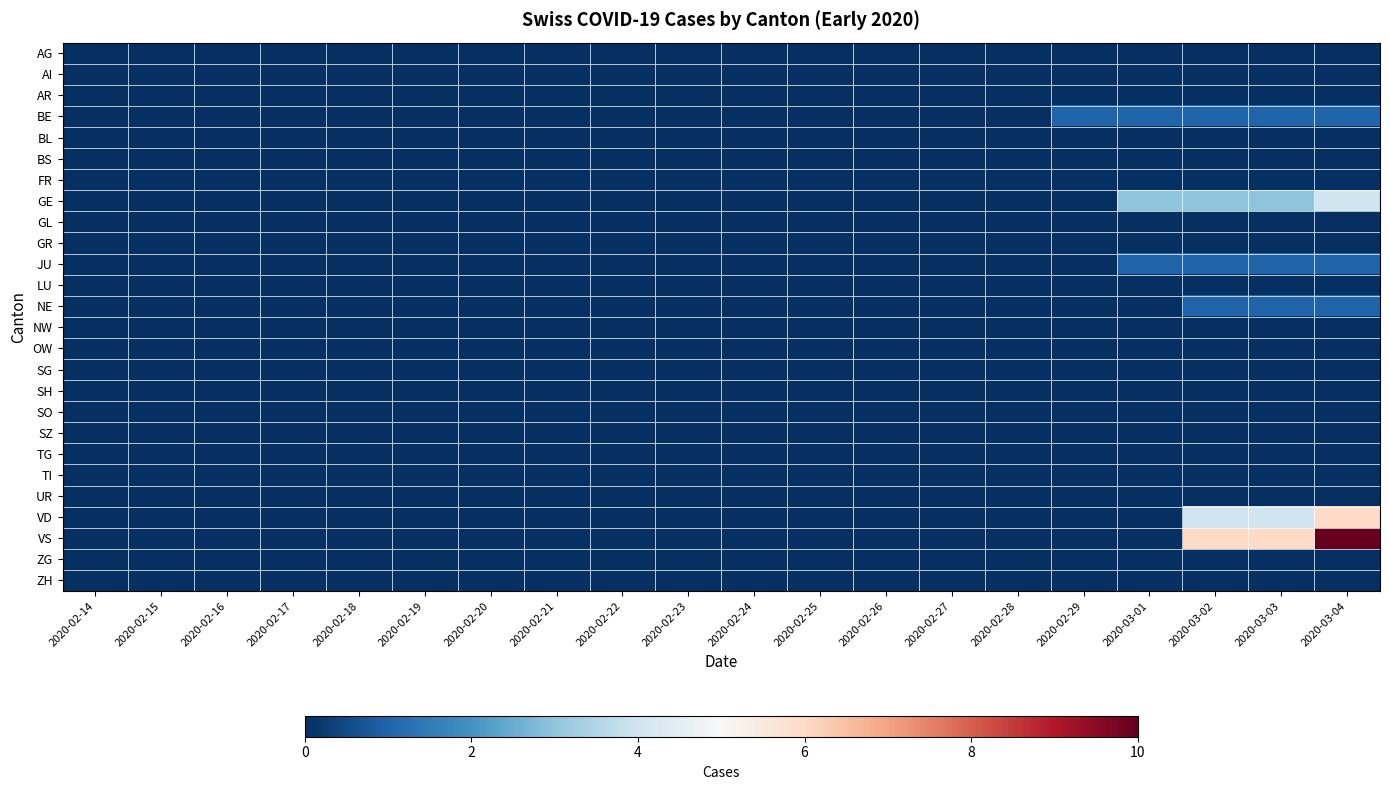

Which series has the widest spread of values?

VS